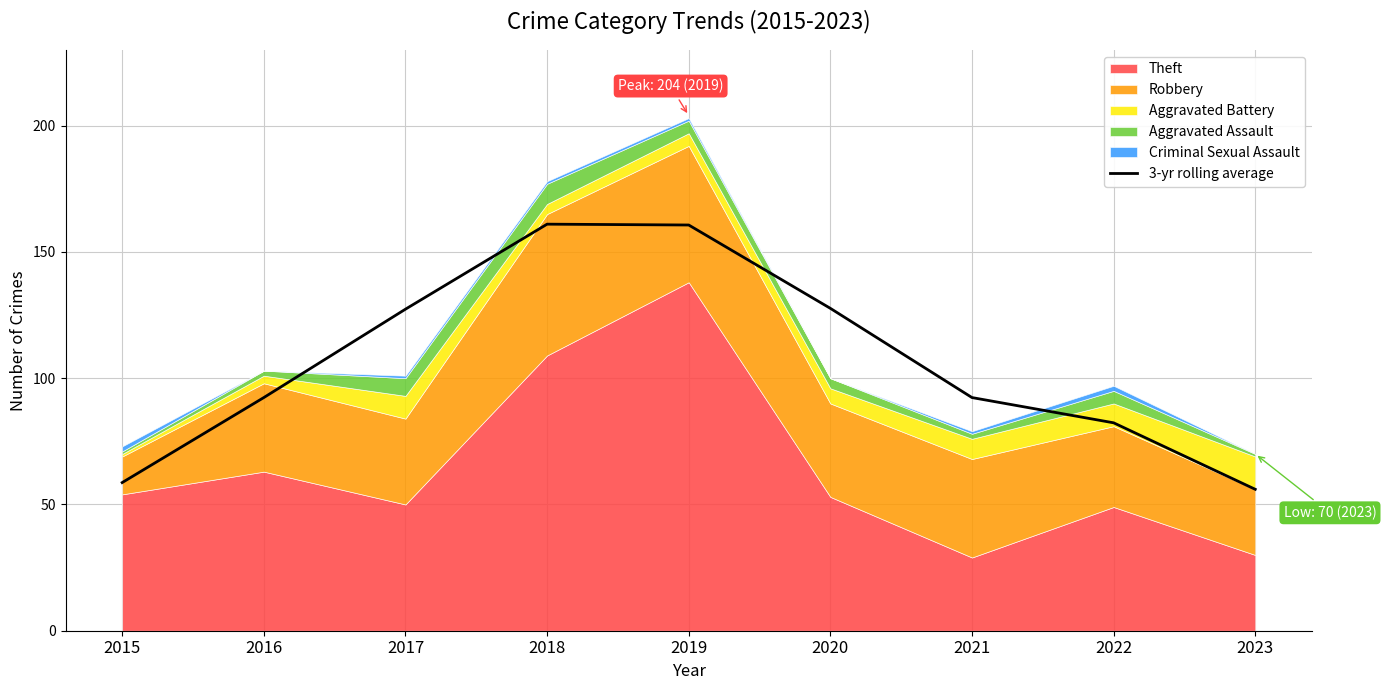

At which category does the data reach its first local peak?

2018